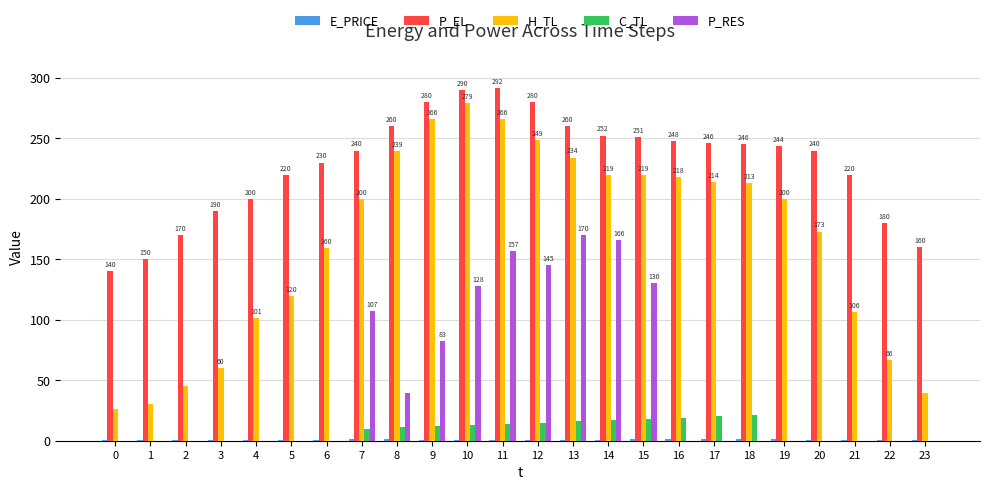

What is the difference between the P_EL values at 3 and 20?

50.0